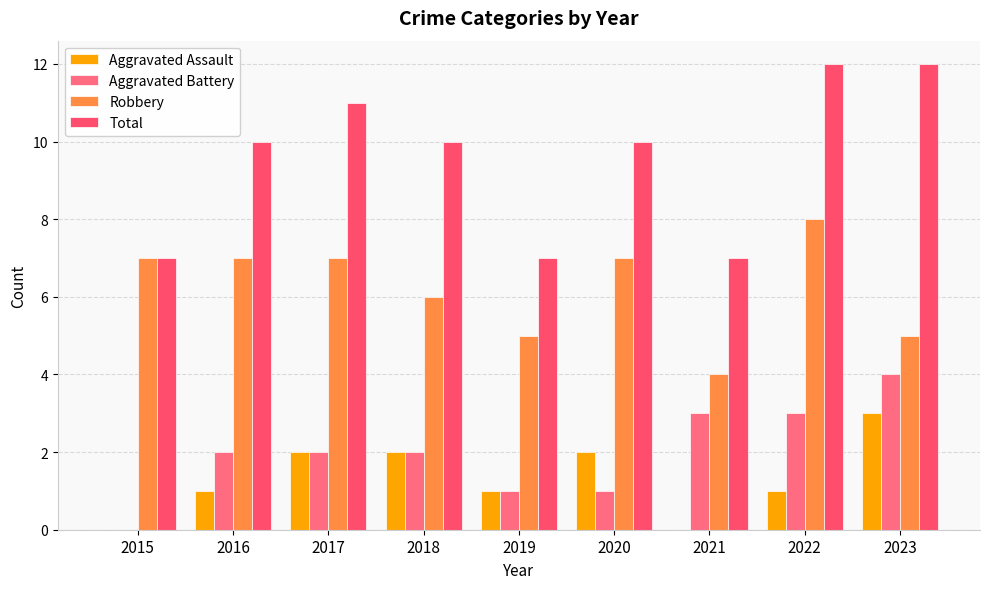

At which label does Aggravated Battery first exceed 2?

2021